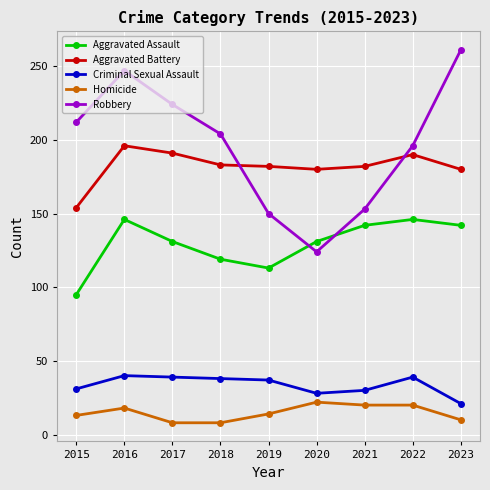

Which series has the largest range (max minus min)?

Robbery